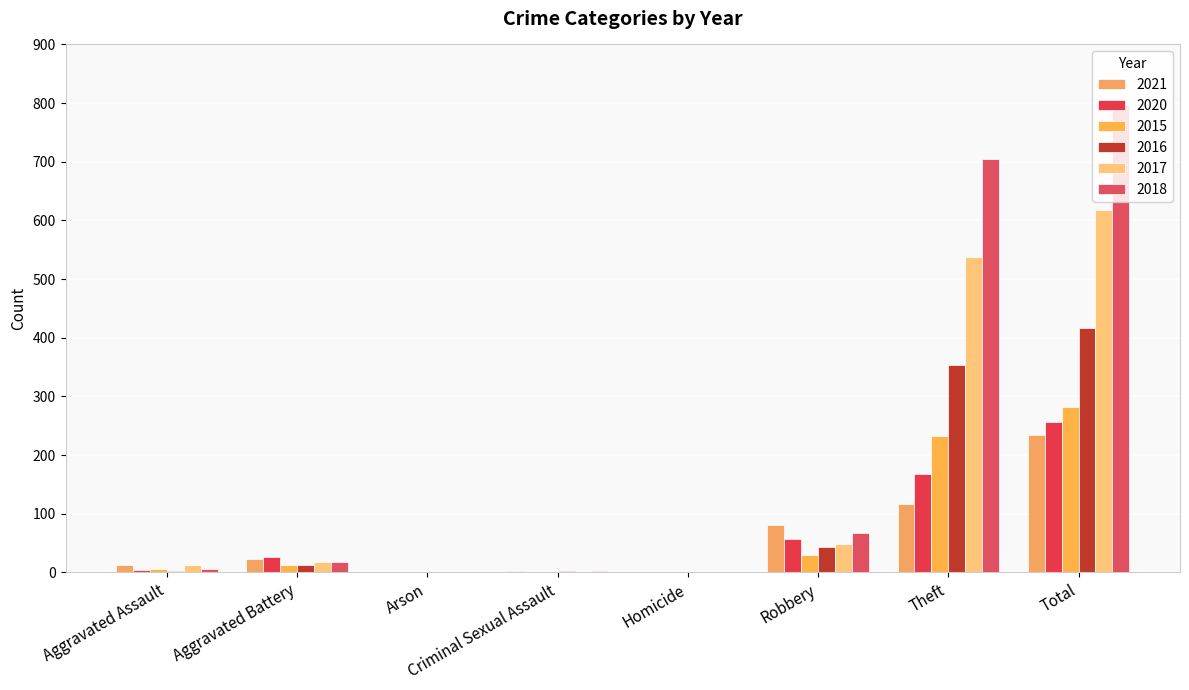

The 2017 series shows -393 at Arson. True or false?

False